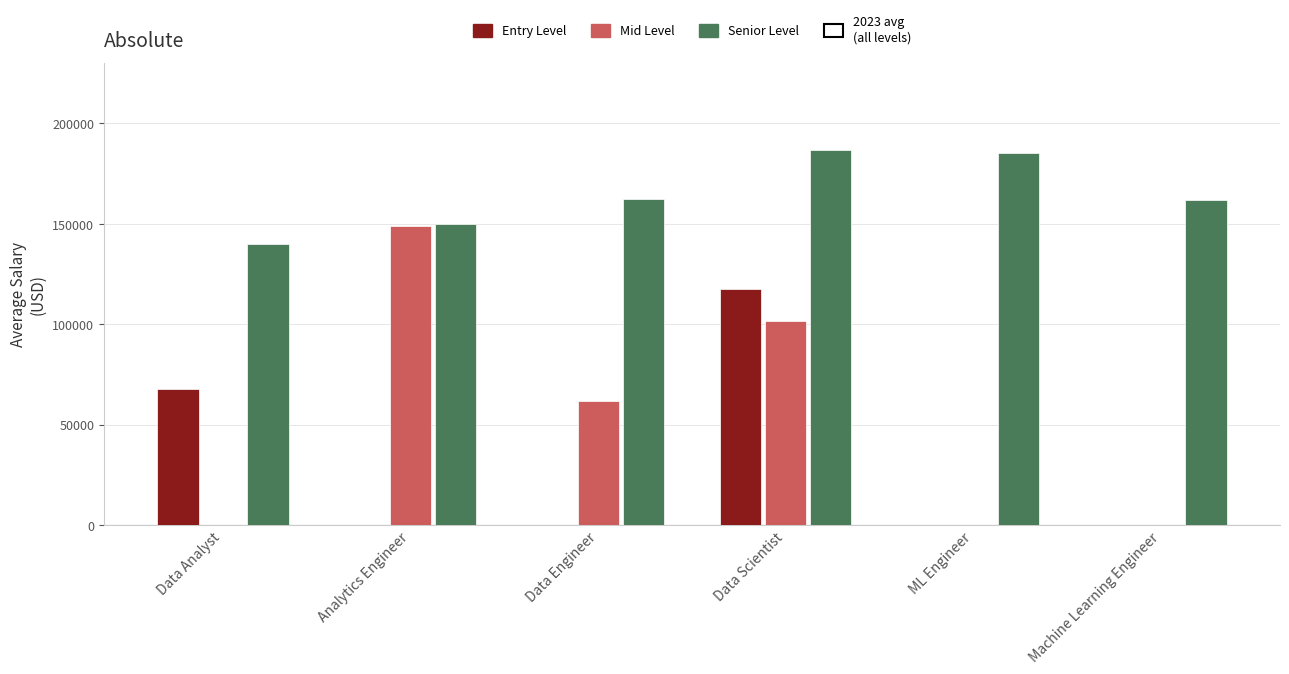

Is it true that Mid Level equals 71693 at ML Engineer?

False